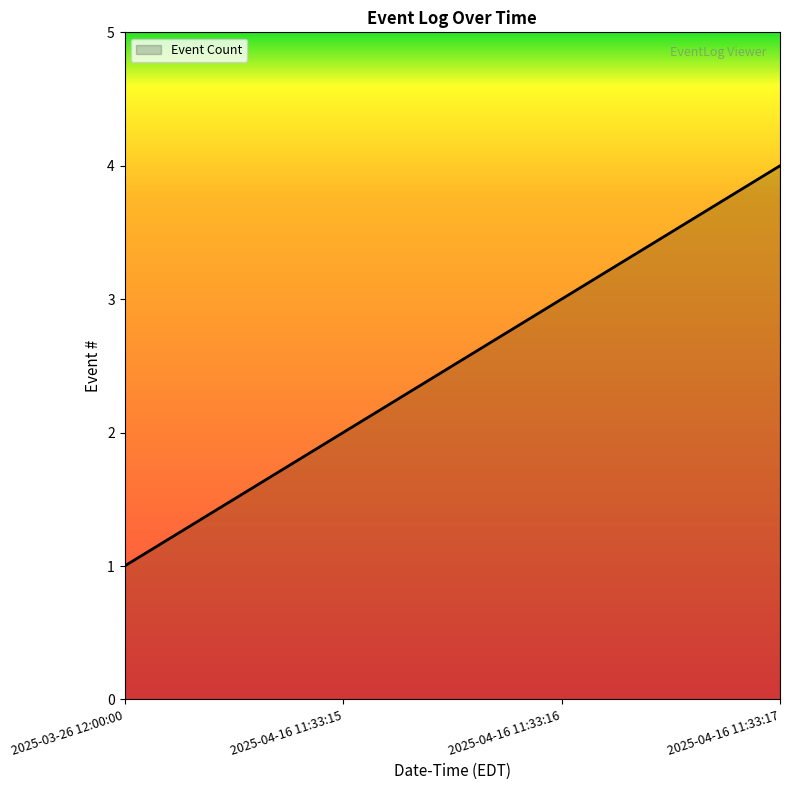

Which category has the lowest value across all series?

2025-03-26 12:00:00